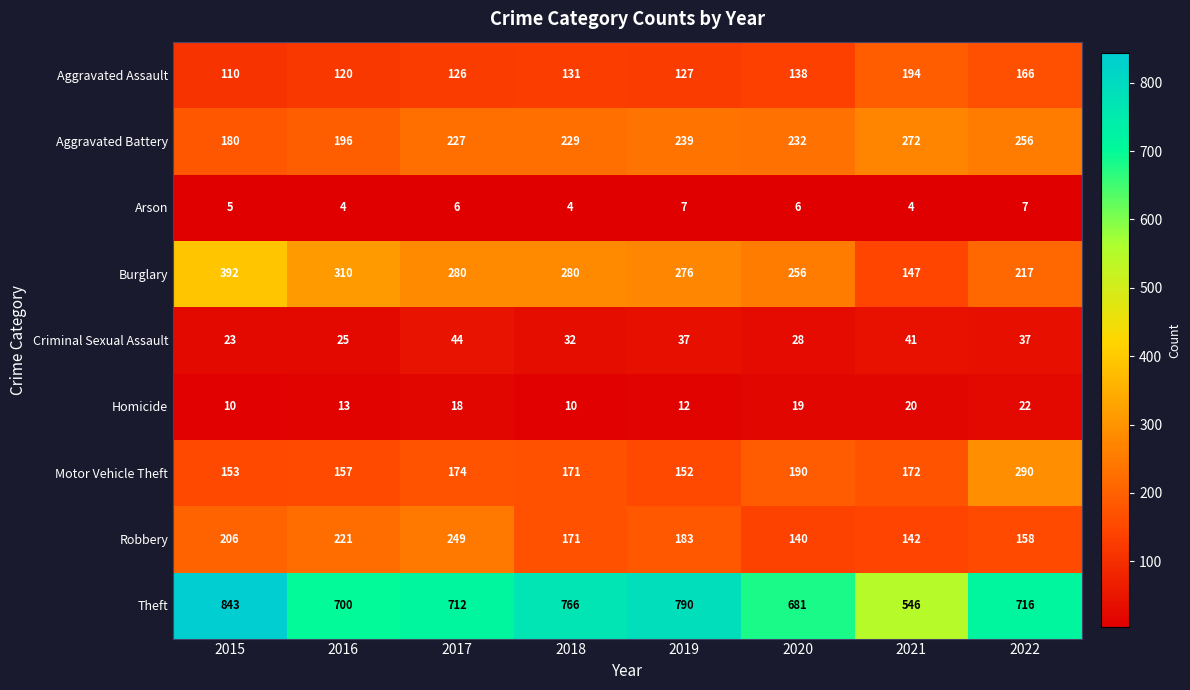

What is the maximum value shown in the chart?

843